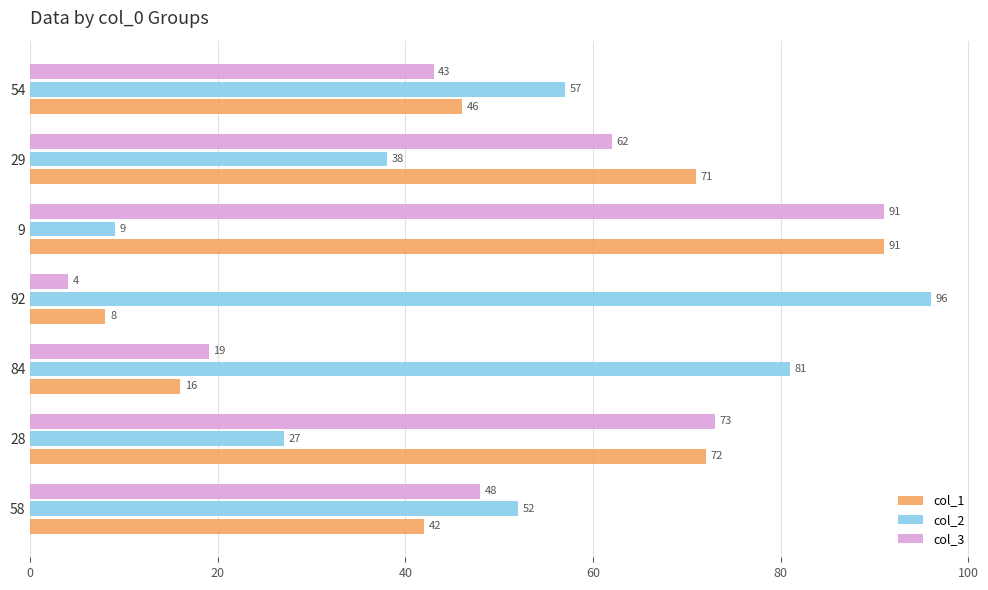

What is the difference between the second highest and second lowest values in the col_2 series?

54